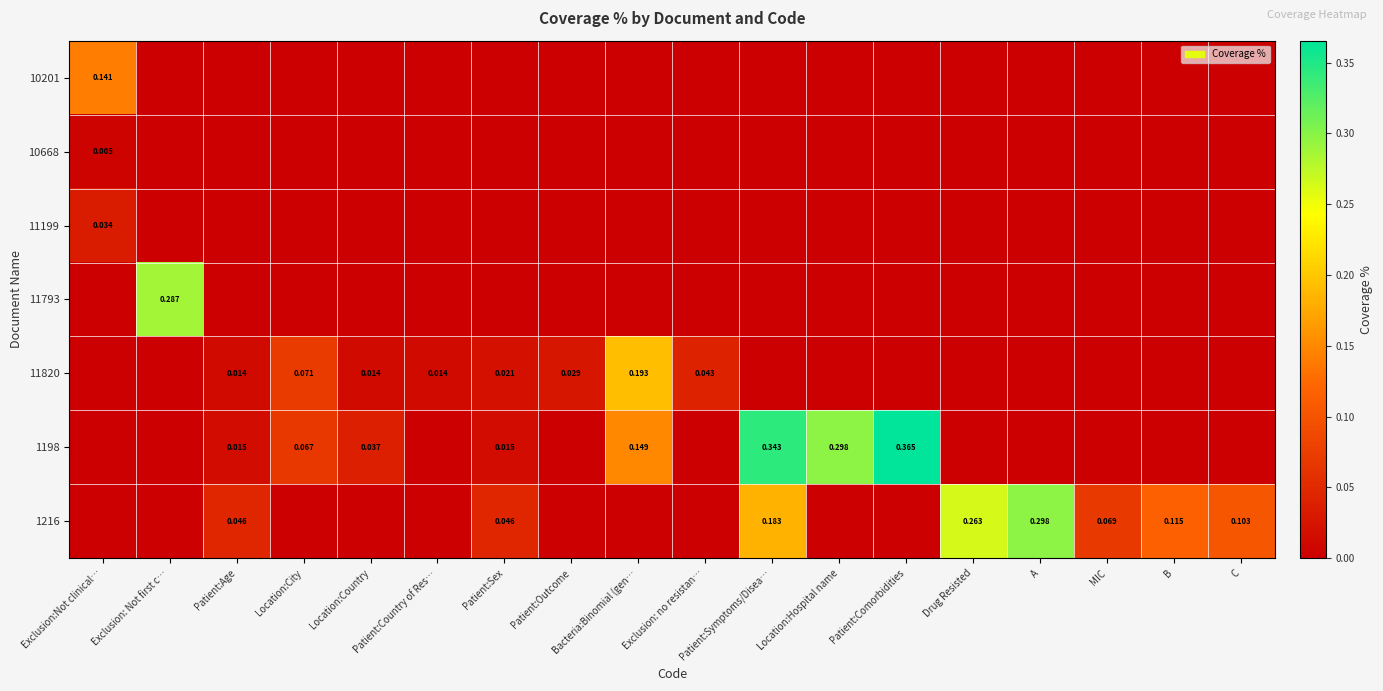

At which category is the sum across all series the highest?

Patient:Symptoms/Disea…